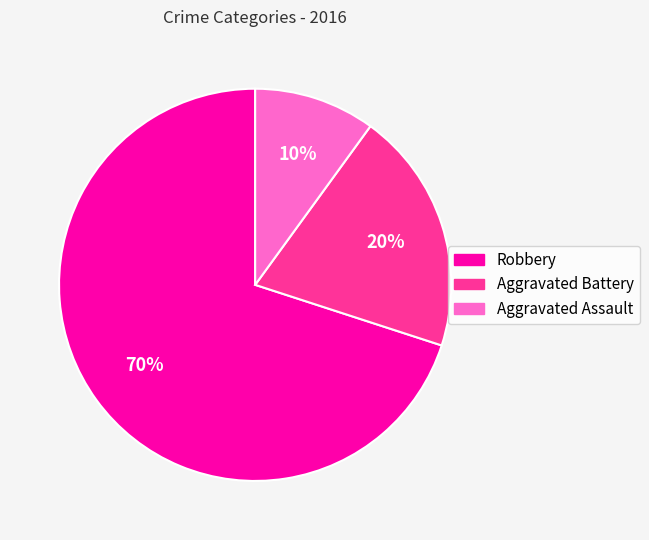

What percentage is the Robbery slice, to the nearest percent?

70%